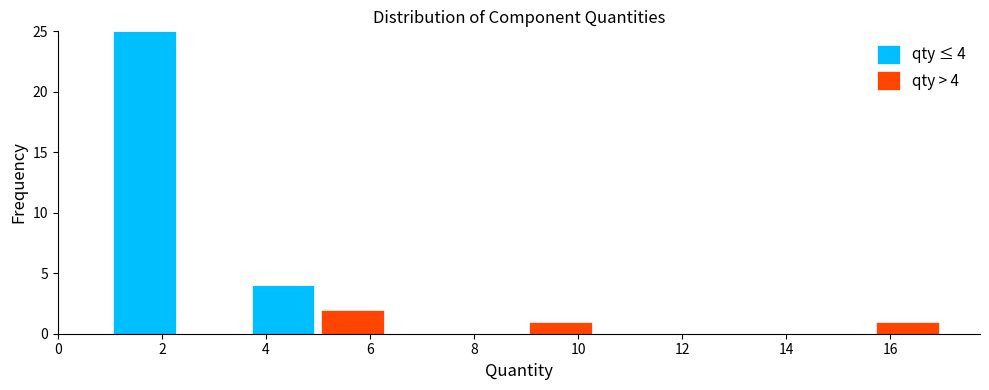

Which range on the x-axis has the tallest stacked bar (by total height)?

1.0 to 2.4